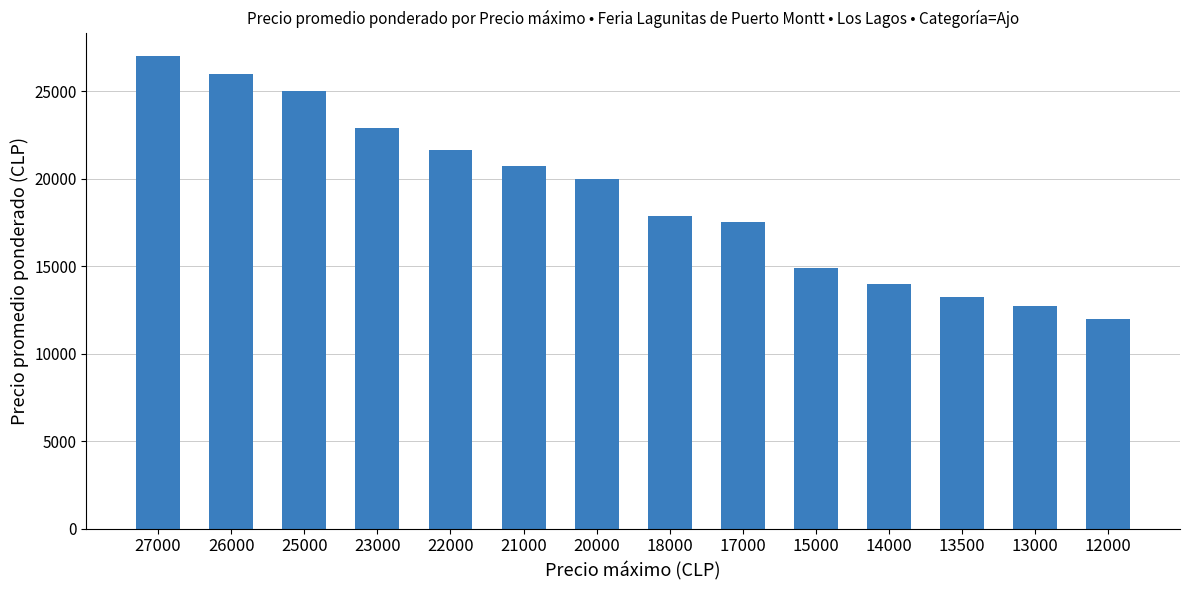

List the labels in order of value, smallest first.

12000, 13000, 13500, 14000, 15000, 17000, 18000, 20000, 21000, 22000, 23000, 25000, 26000, 27000